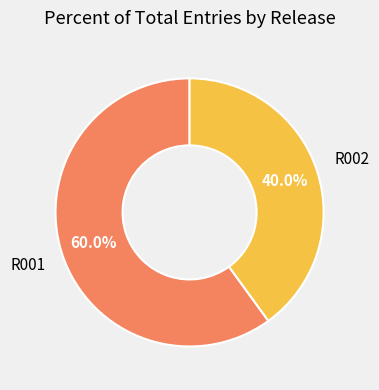

To the nearest percent, what is the average slice percentage?

50%